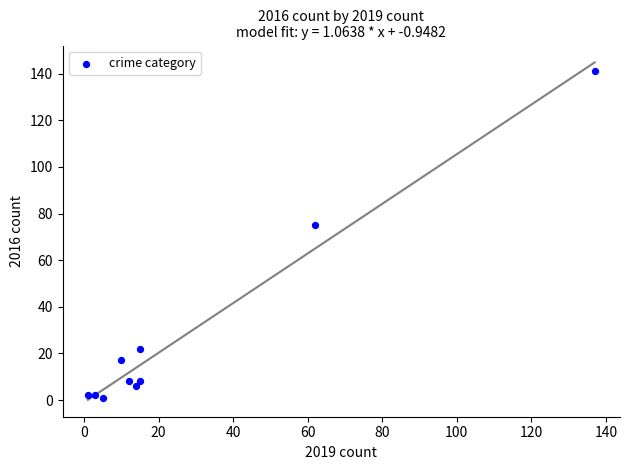

What Y value in the scatter plot is closest to 71?

75